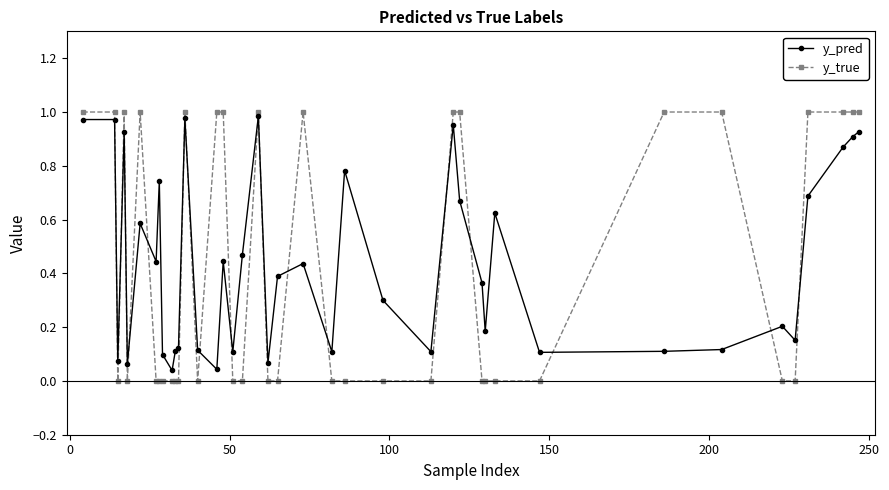

How many lines are shown in the chart?

2